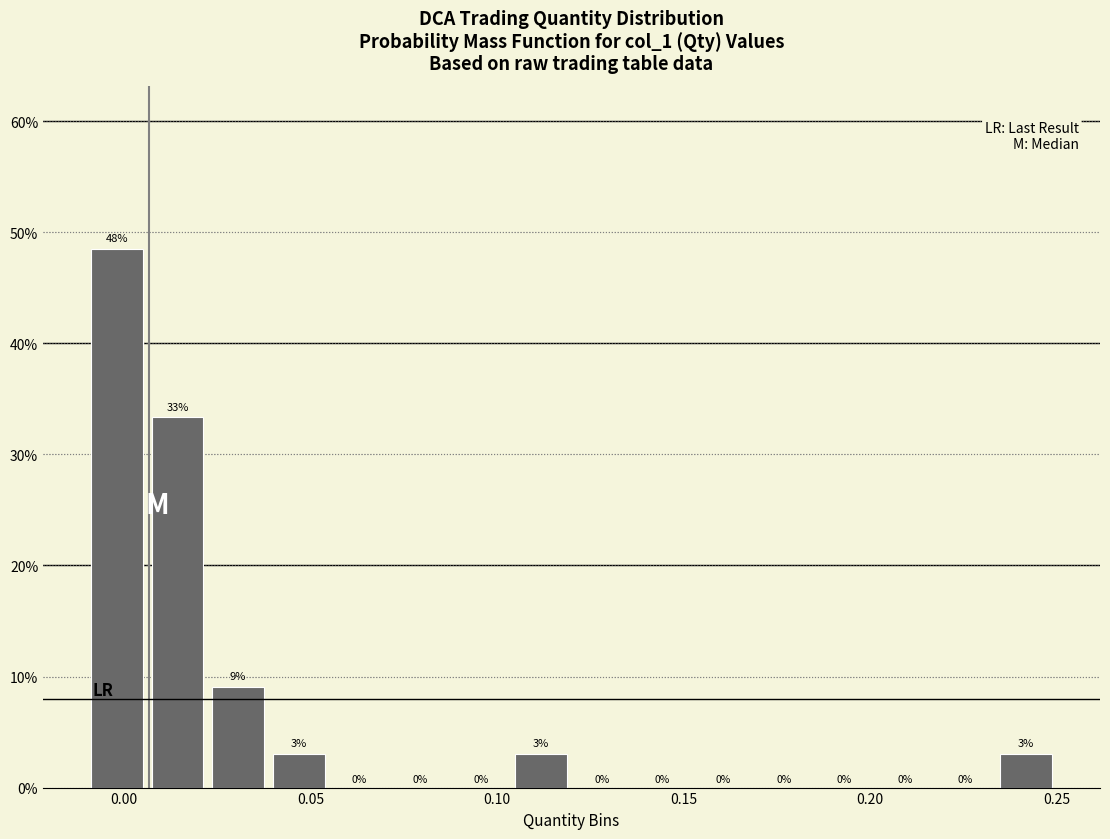

Around what value on the x-axis is the tallest bar? Give the approximate position of its centre, as read against the axis.

0.000